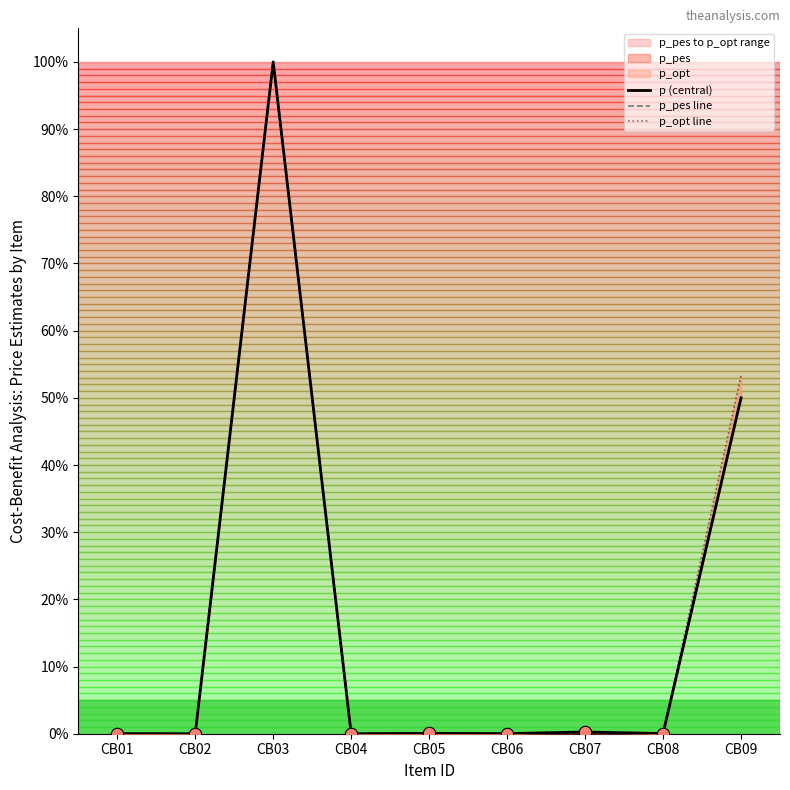

At which category is the sum across all series the highest?

CB03